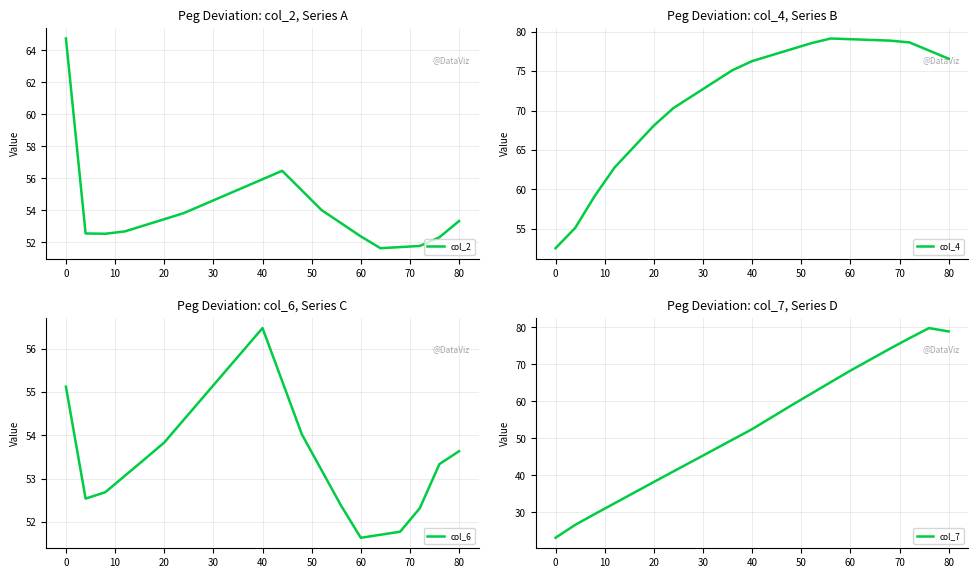

Reading right to left, transcribe all the data shown in this chart.

col_2: 53.3	52.3	51.8	51.7	51.6	52.4	53.2	54.0	55.2	56.5	55.9	55.4	54.9	54.4	53.8	53.4	53.1	52.7	52.5	52.6	64.8
col_4: 76.6	77.6	78.6	78.9	79.0	79.0	79.1	78.5	77.8	77.0	76.3	75.1	73.5	71.9	70.3	68.1	65.4	62.8	59.2	55.1	52.6
col_6: 53.6	53.3	52.3	51.8	51.7	51.6	52.4	53.2	54.0	55.2	56.5	55.9	55.4	54.9	54.4	53.8	53.4	53.1	52.7	52.5	55.1
col_7: 78.9	79.8	77.1	74.2	71.3	68.3	65.2	62.1	58.9	55.7	52.5	49.6	46.8	43.9	41.1	38.2	35.3	32.5	29.6	26.7	23.2